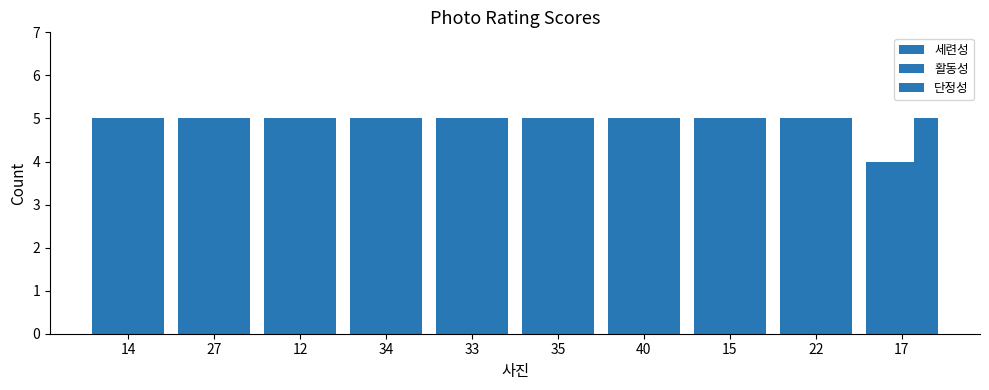

What position from the left is 12?

3